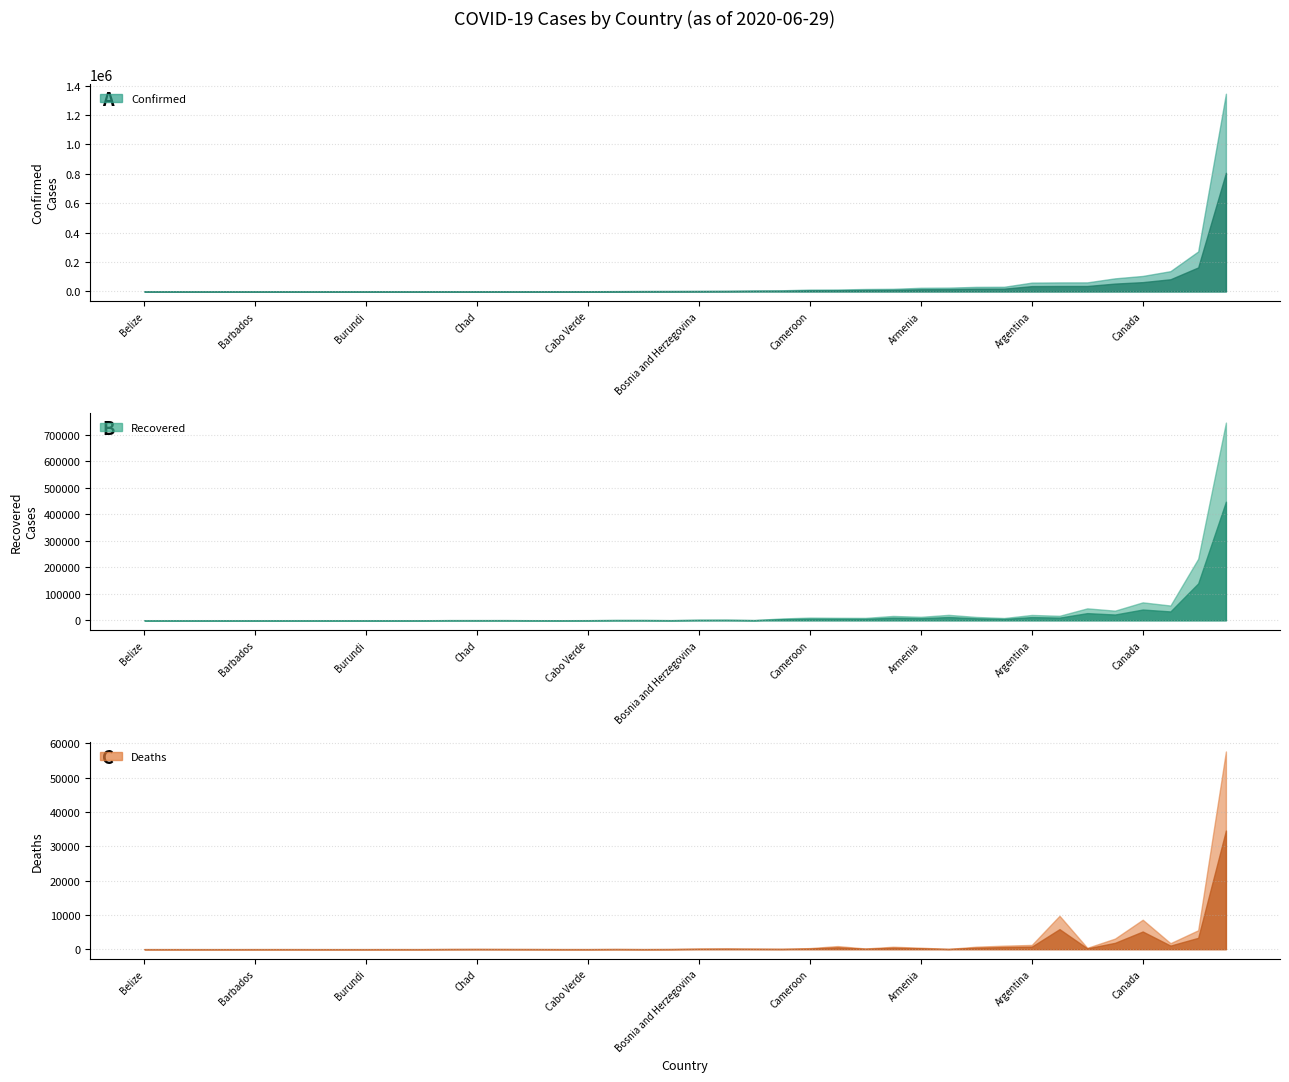

True or false: Recovered and Deaths cross at least once.

False